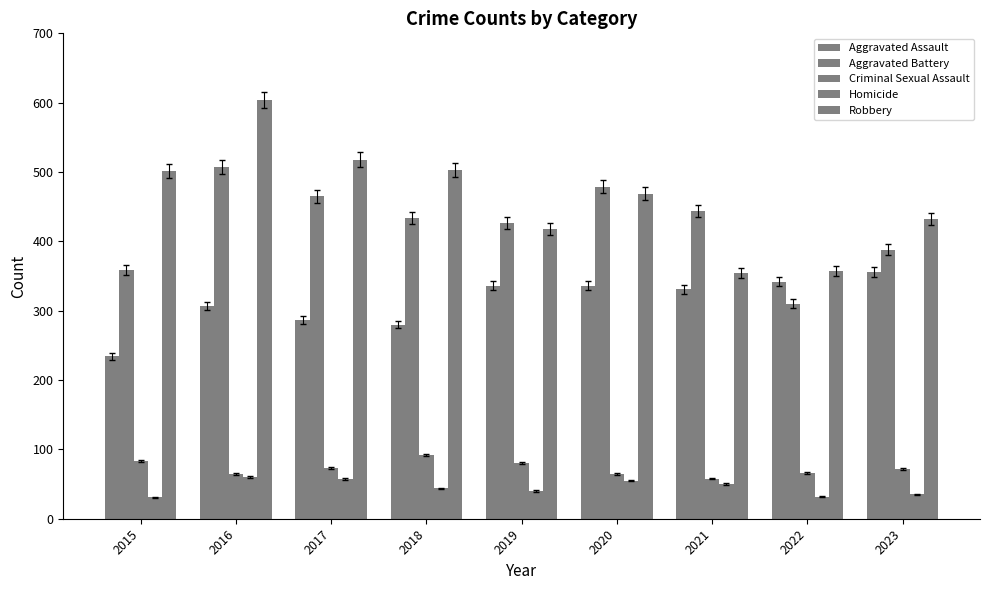

How many categories are shown in the chart?

9